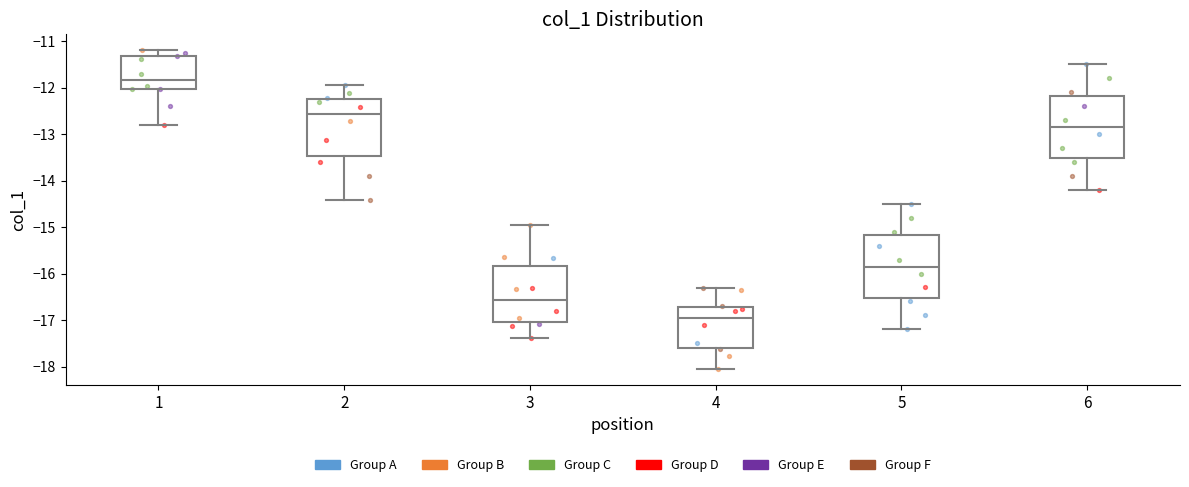

Where does the lower whisker of the box at x = 3 end on the y-axis? The values are not printed on the chart, so give them approximately, as read against the axis.

-17.4